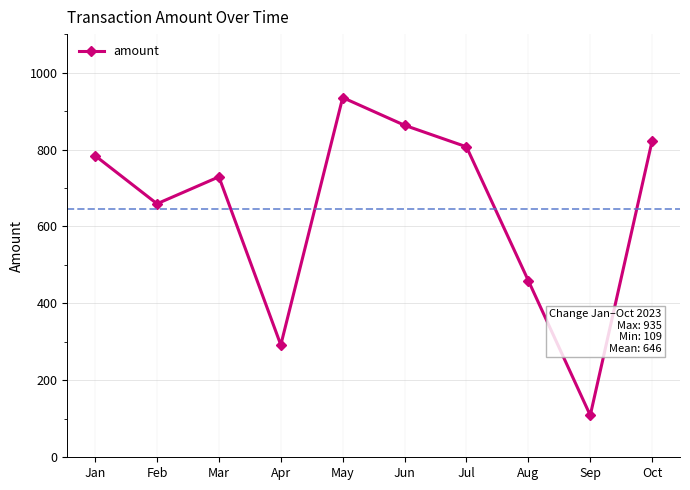

Where is the data nearest to the value 522?

Aug